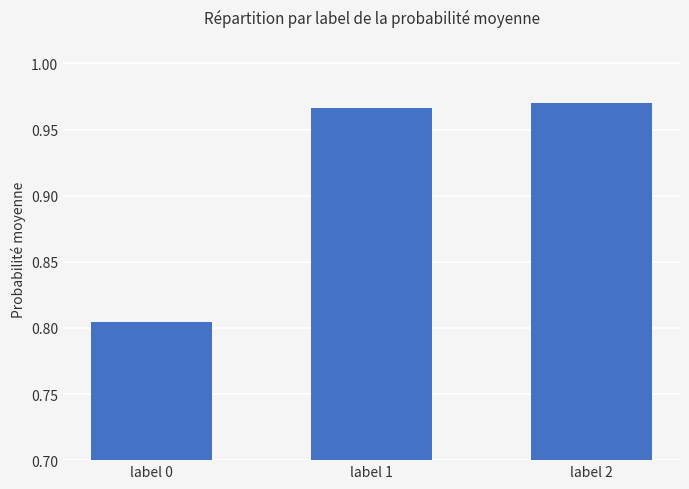

Which label corresponds to the smallest value in the chart?

label 0